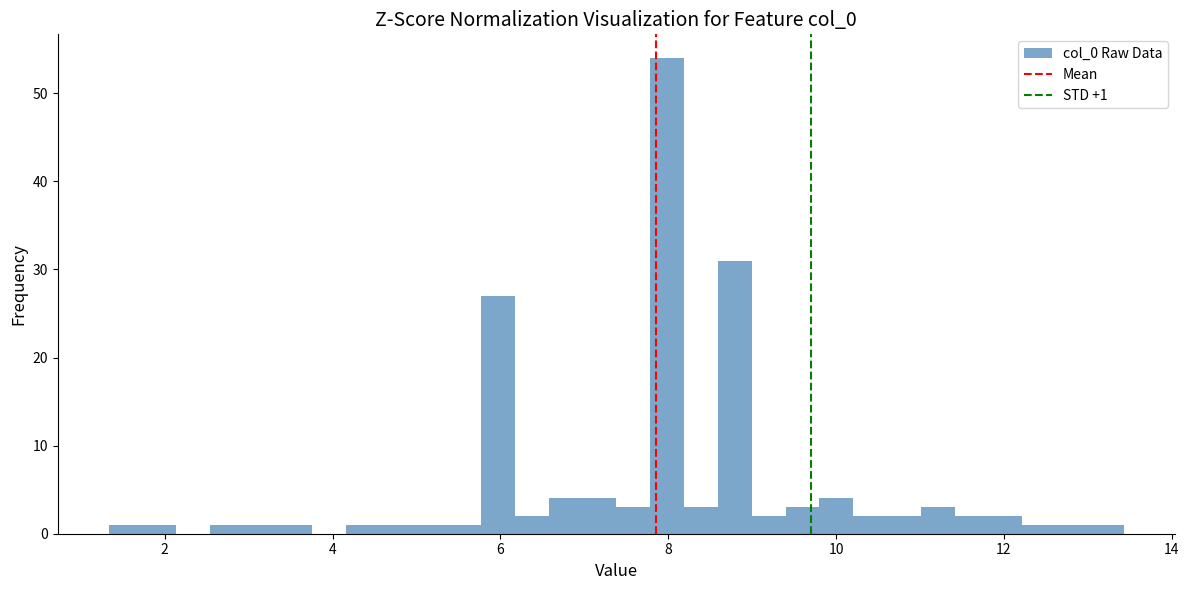

Read against the x-axis, roughly where is the centre of the tallest bar?

8.0